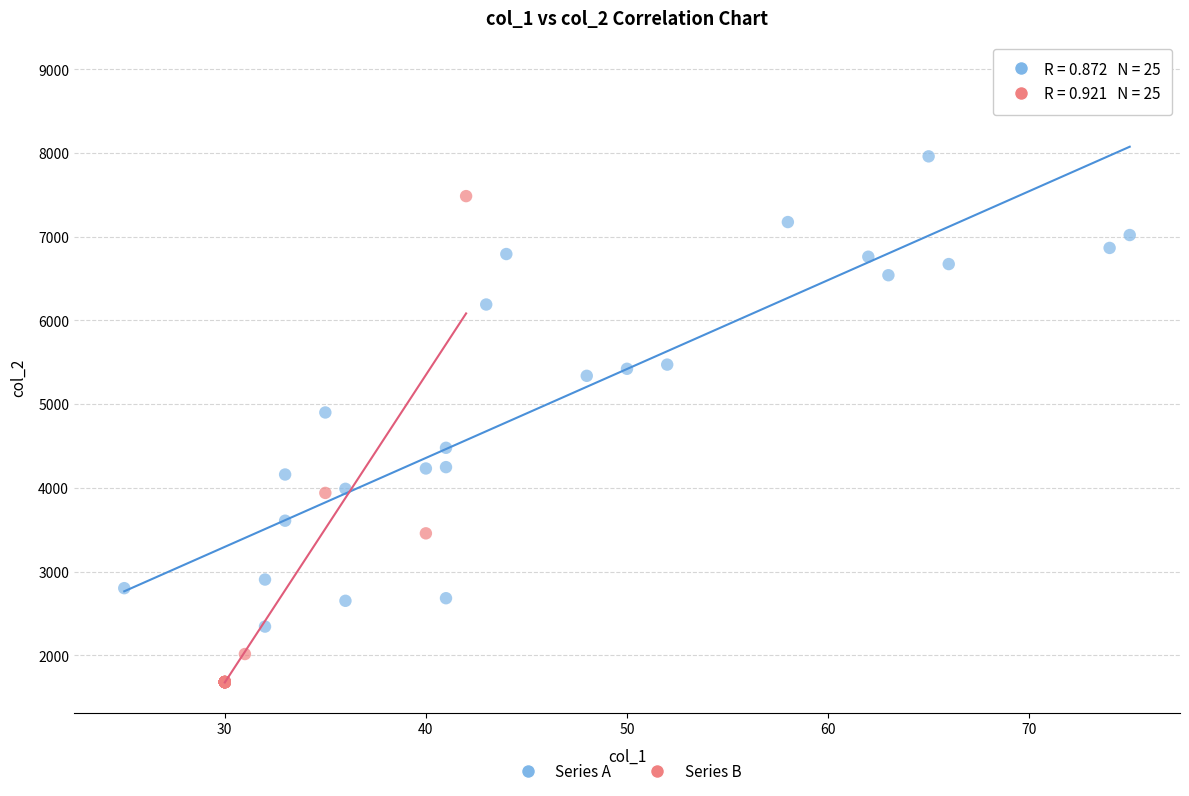

Which series has the widest spread of Y values?

Series A